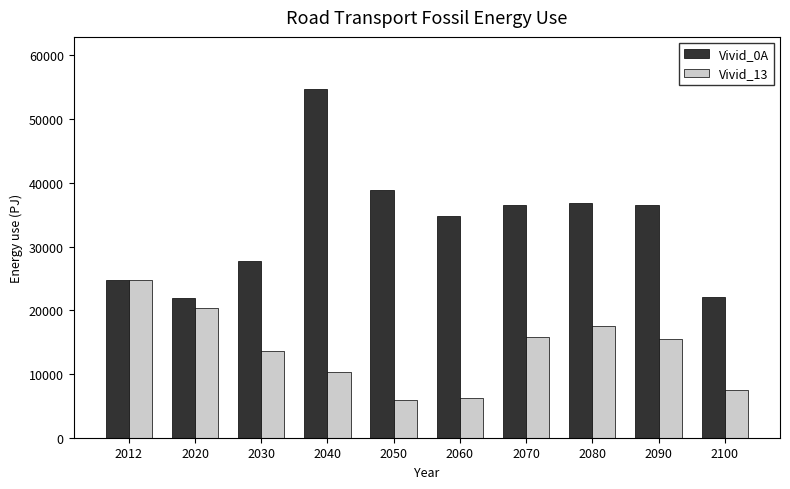

What value does the Vivid_13 series have at 2070?

15813.1